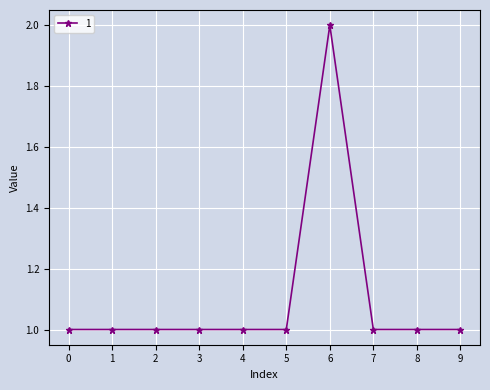

How many lines are shown in the chart?

1